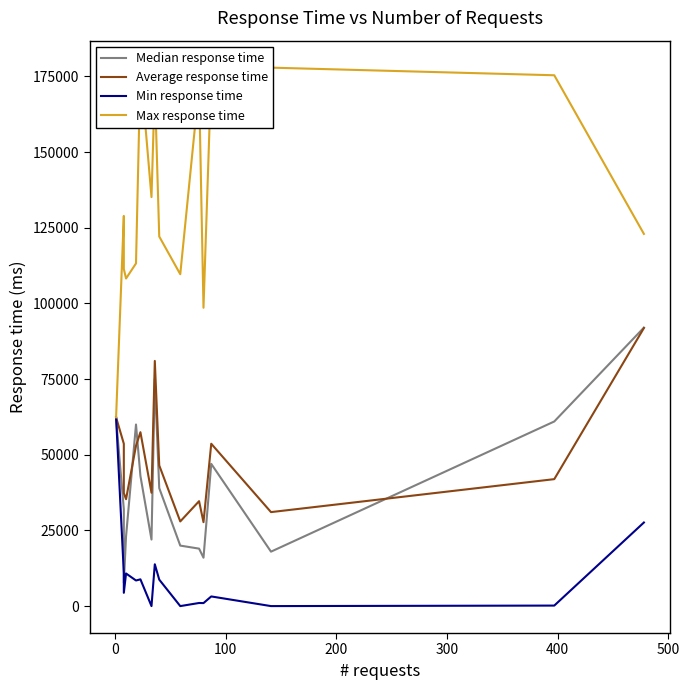

What is the average value of the Median response time series?

39794